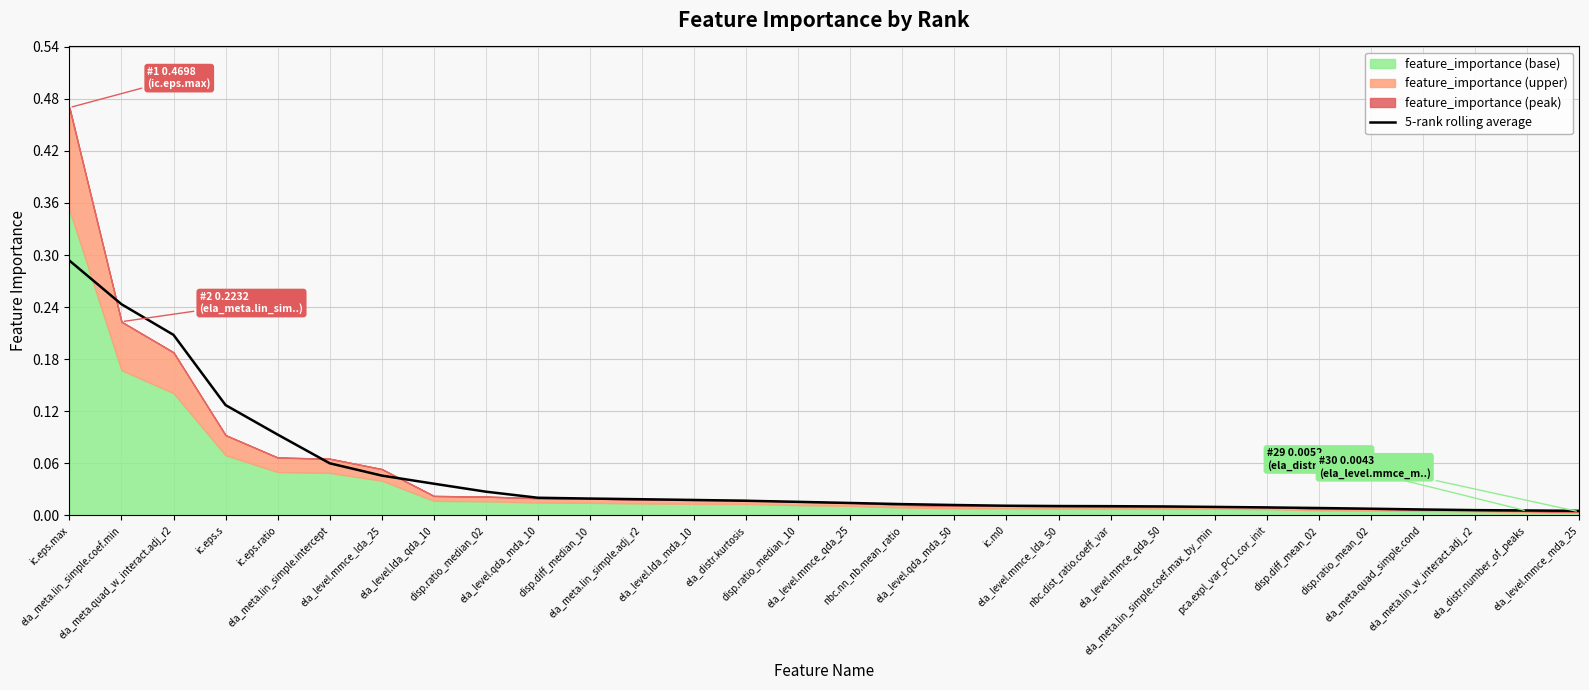

Which category has the lowest value across all series?

ela_level.mmce_mda_25